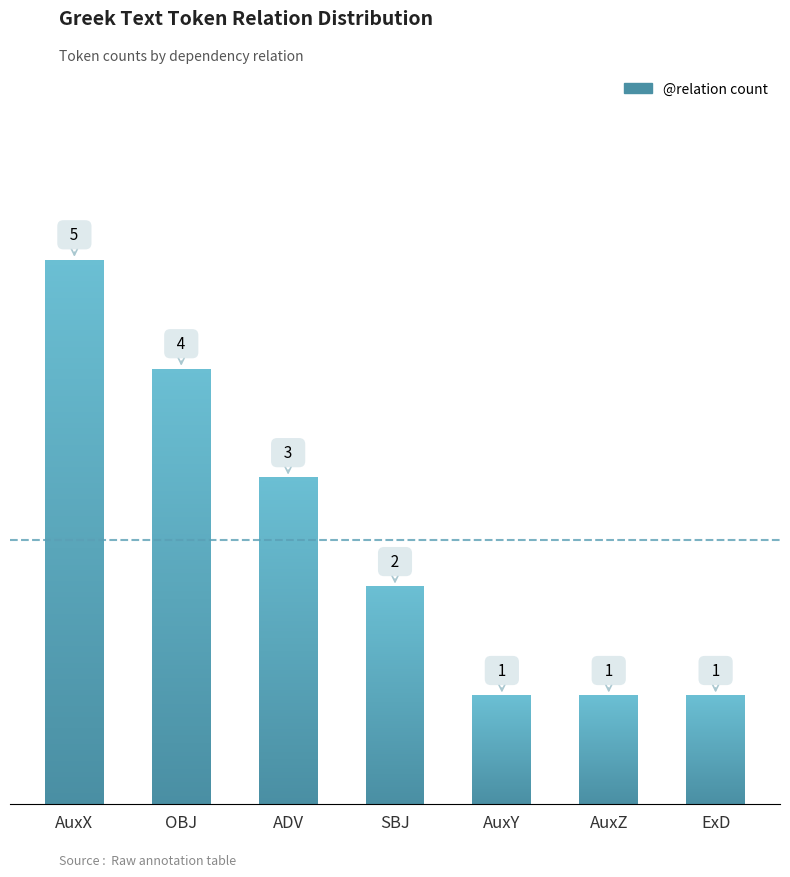

Reading left to right, extract all data points from this chart.

5	4	3	2	1	1	1